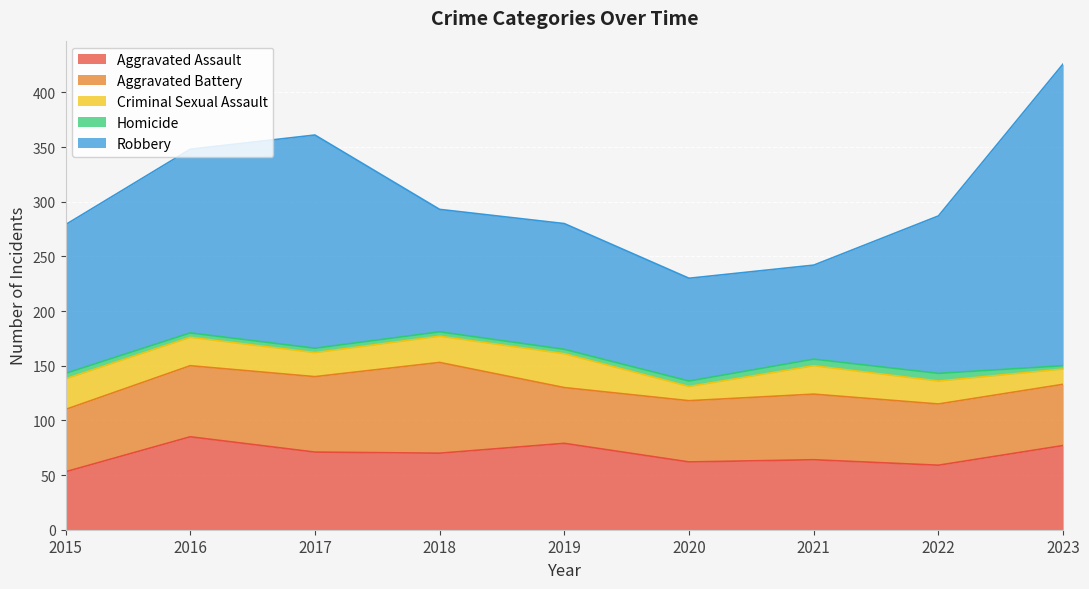

What is the maximum value shown in the chart?

276